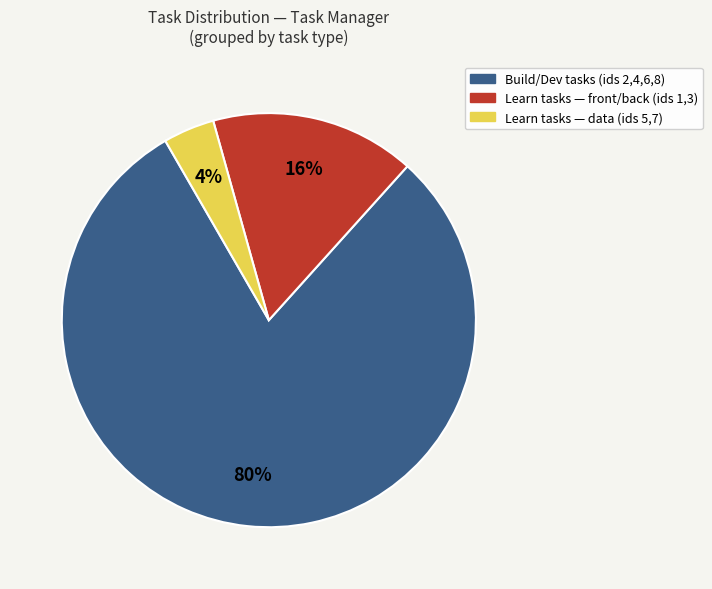

To the nearest percent, what is the average slice percentage?

33%